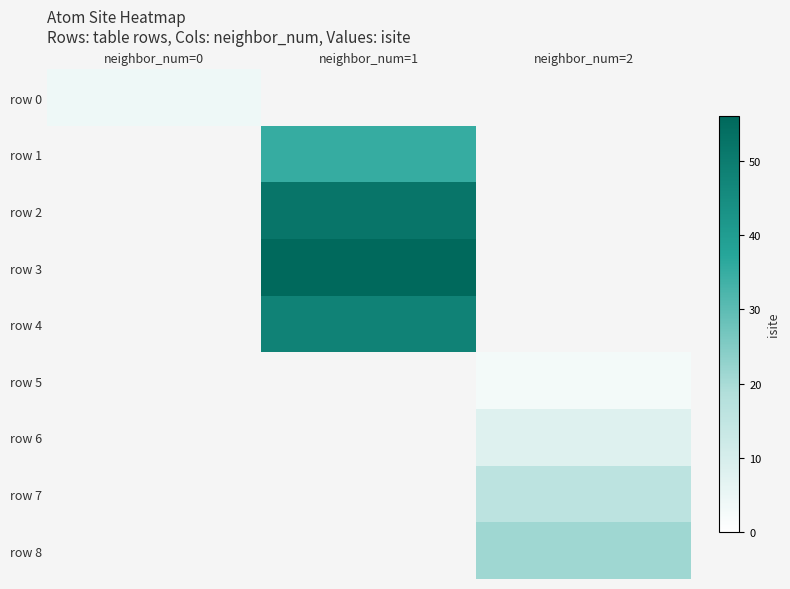

List the labels in order of row 7 value, smallest first.

neighbor_num=0, neighbor_num=1, neighbor_num=2